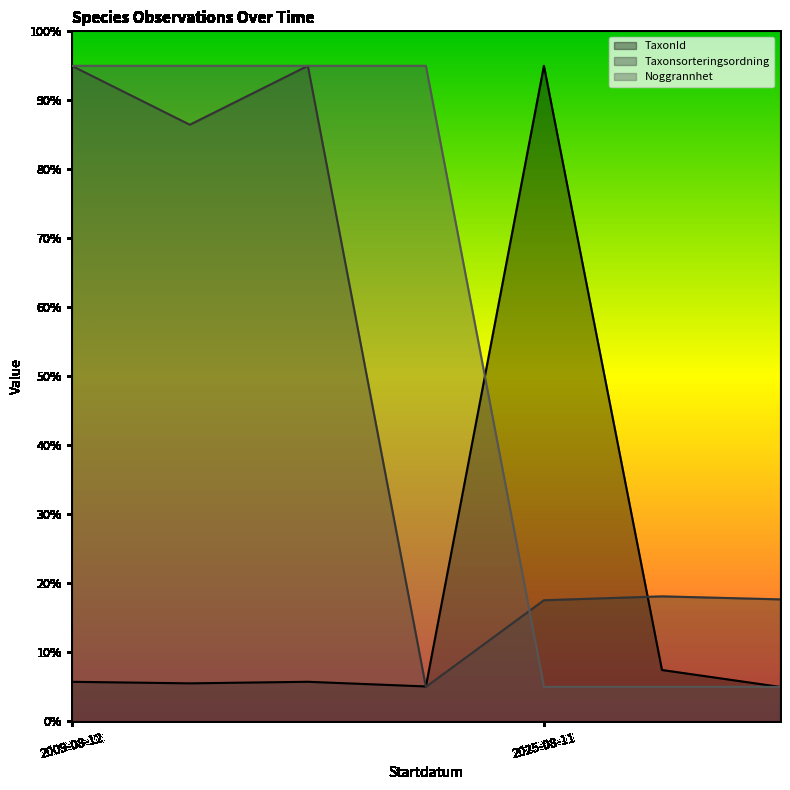

True or false: Taxonsorteringsordning and TaxonId cross at least once.

True